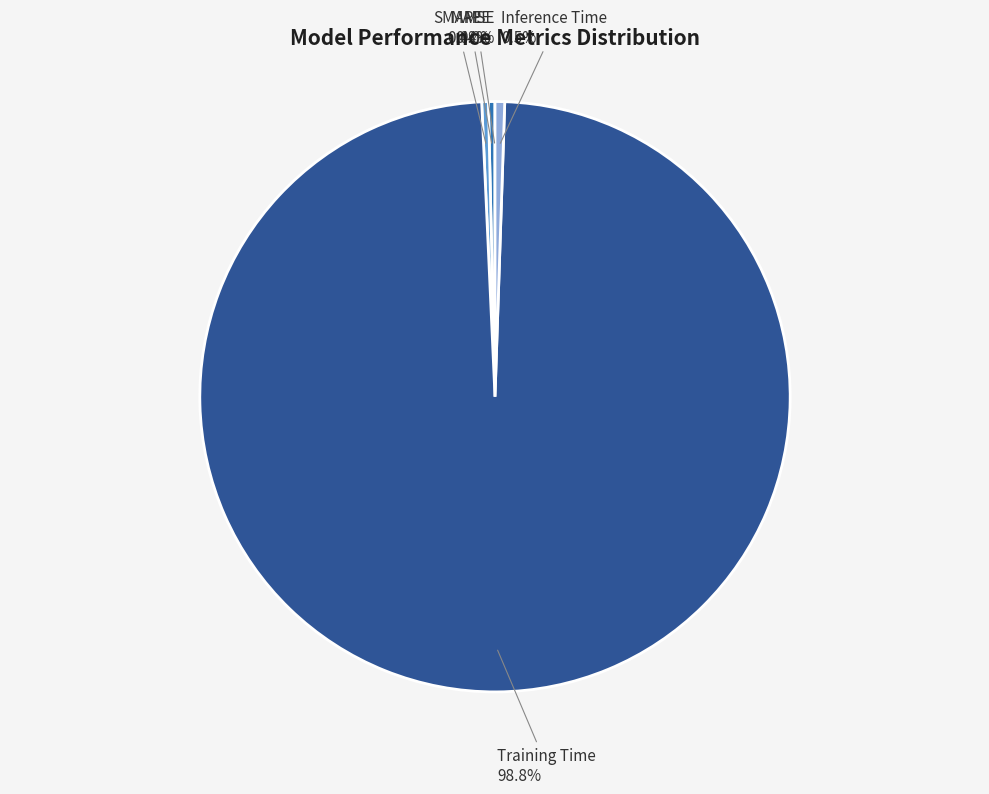

What percentage do Training Time and MAPE together represent?

99.1%